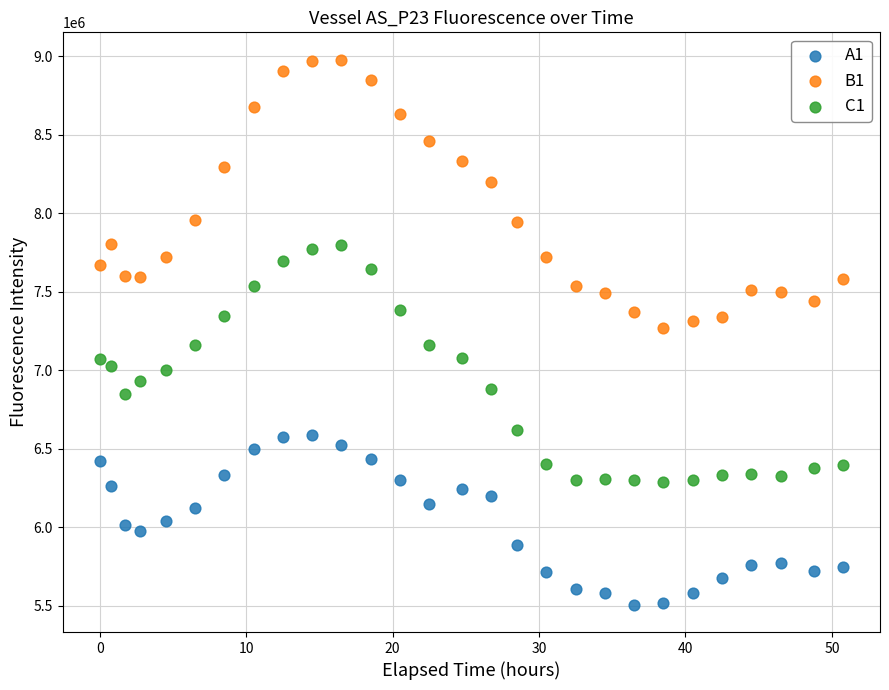

Which series contains the highest Y value?

B1